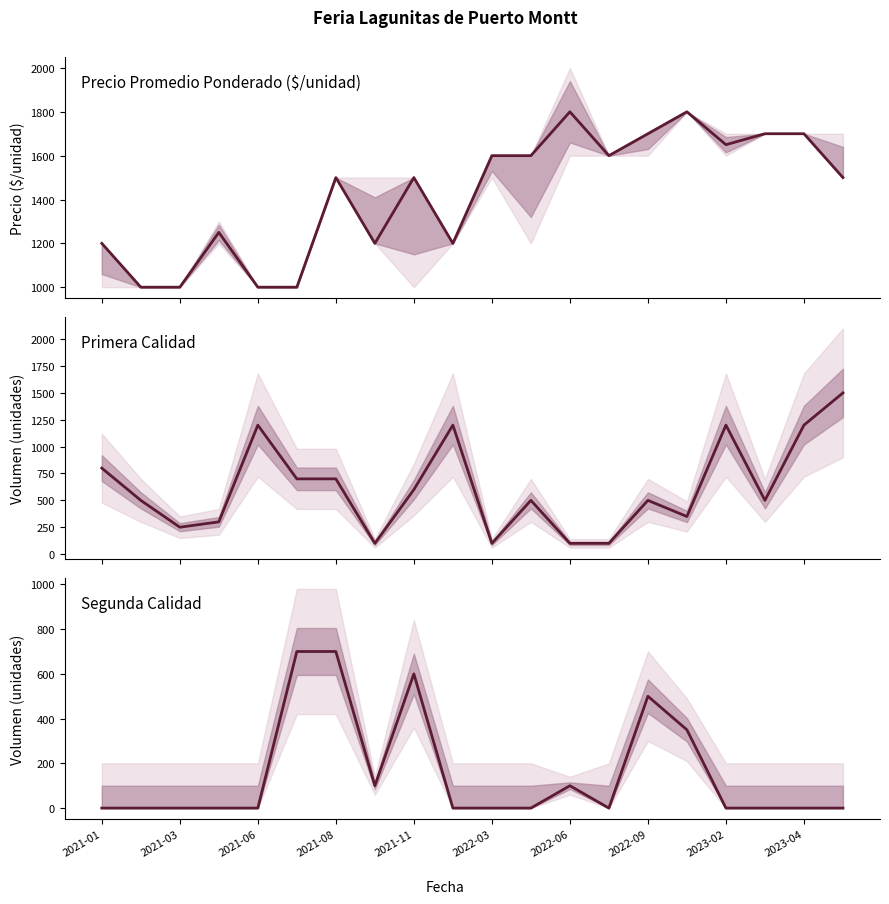

In Volumen Segunda, how many points are lower than both neighbors (excluding endpoints)?

2